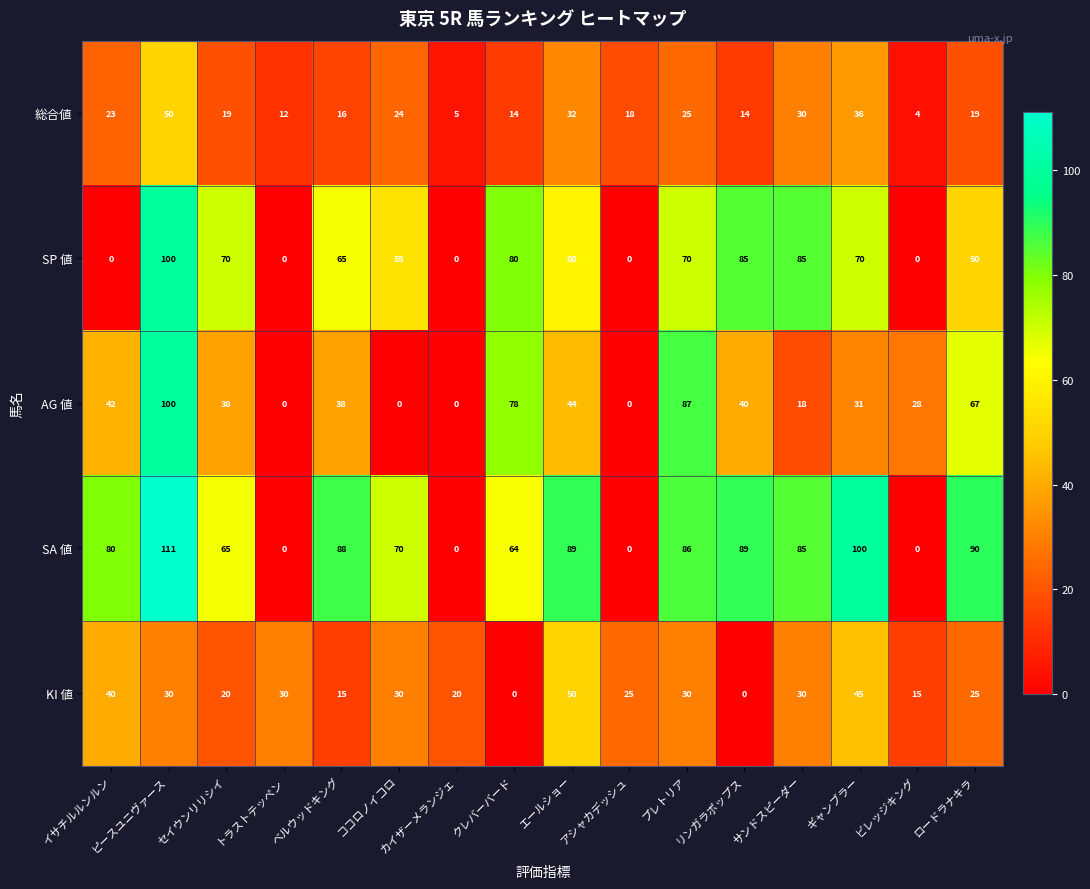

Which series has the largest total across all categories?

SA 値